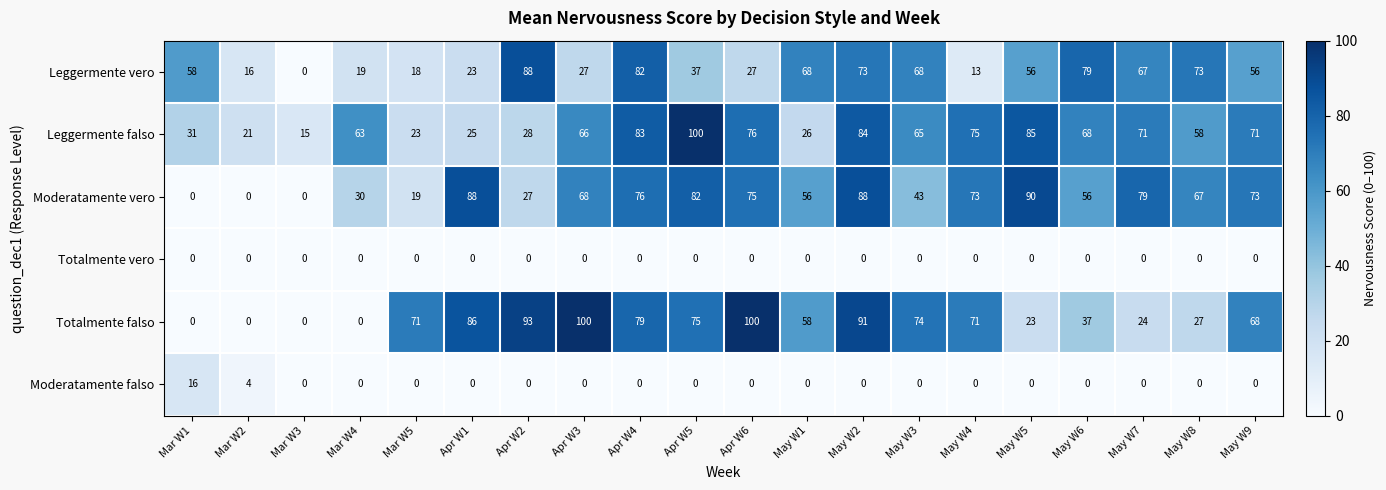

What is the maximum value shown in the chart?

100